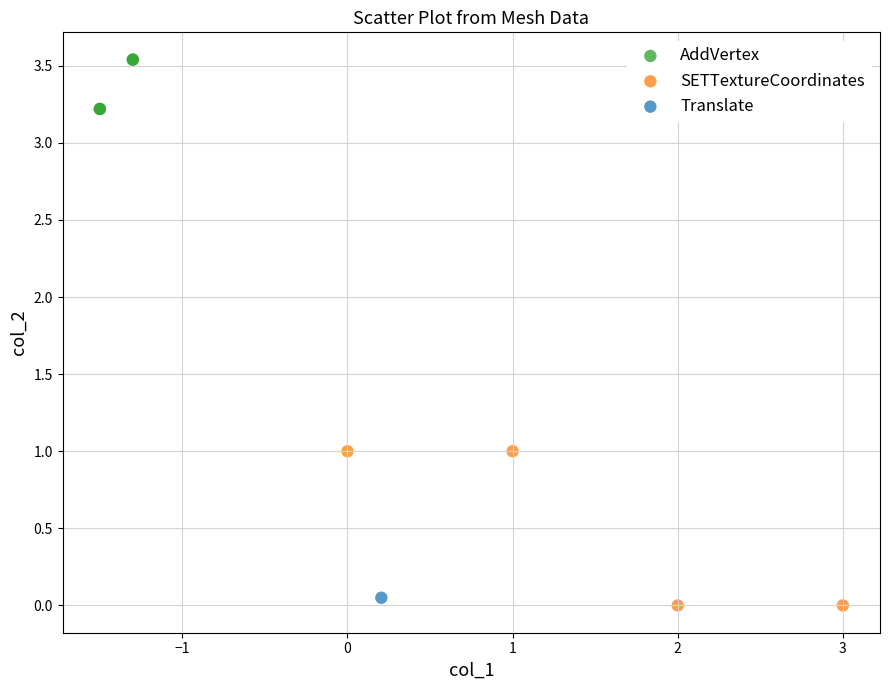

Which series reaches the maximum Y coordinate?

AddVertex